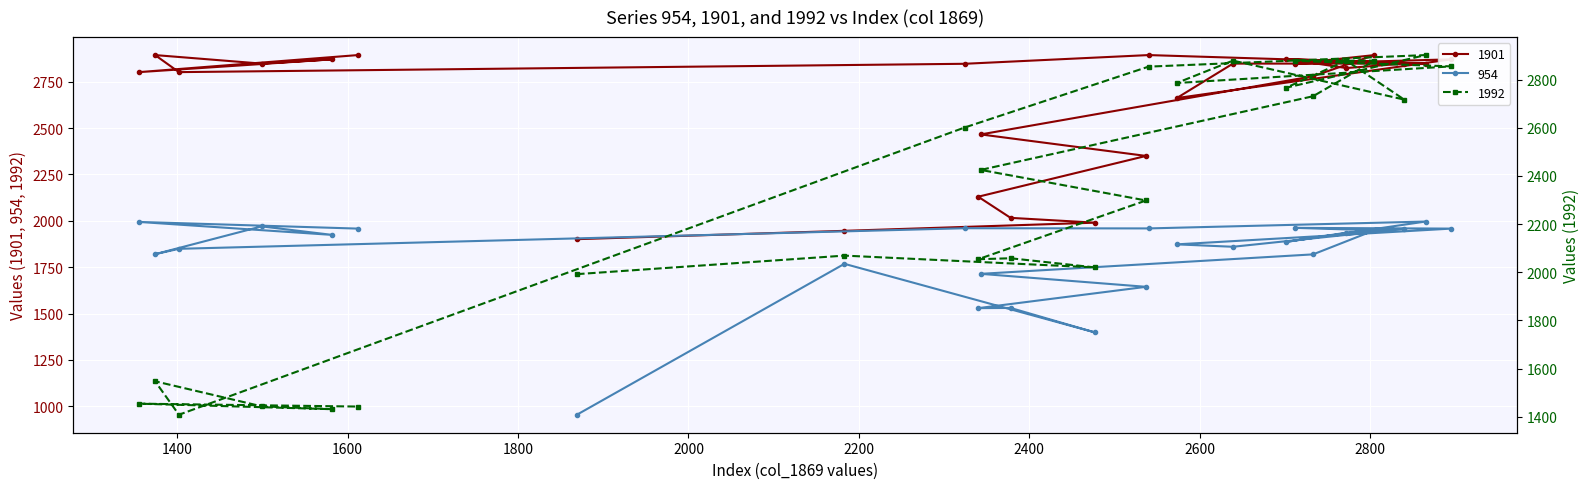

What is the value of the 954 point at the 10th from the left?

1529